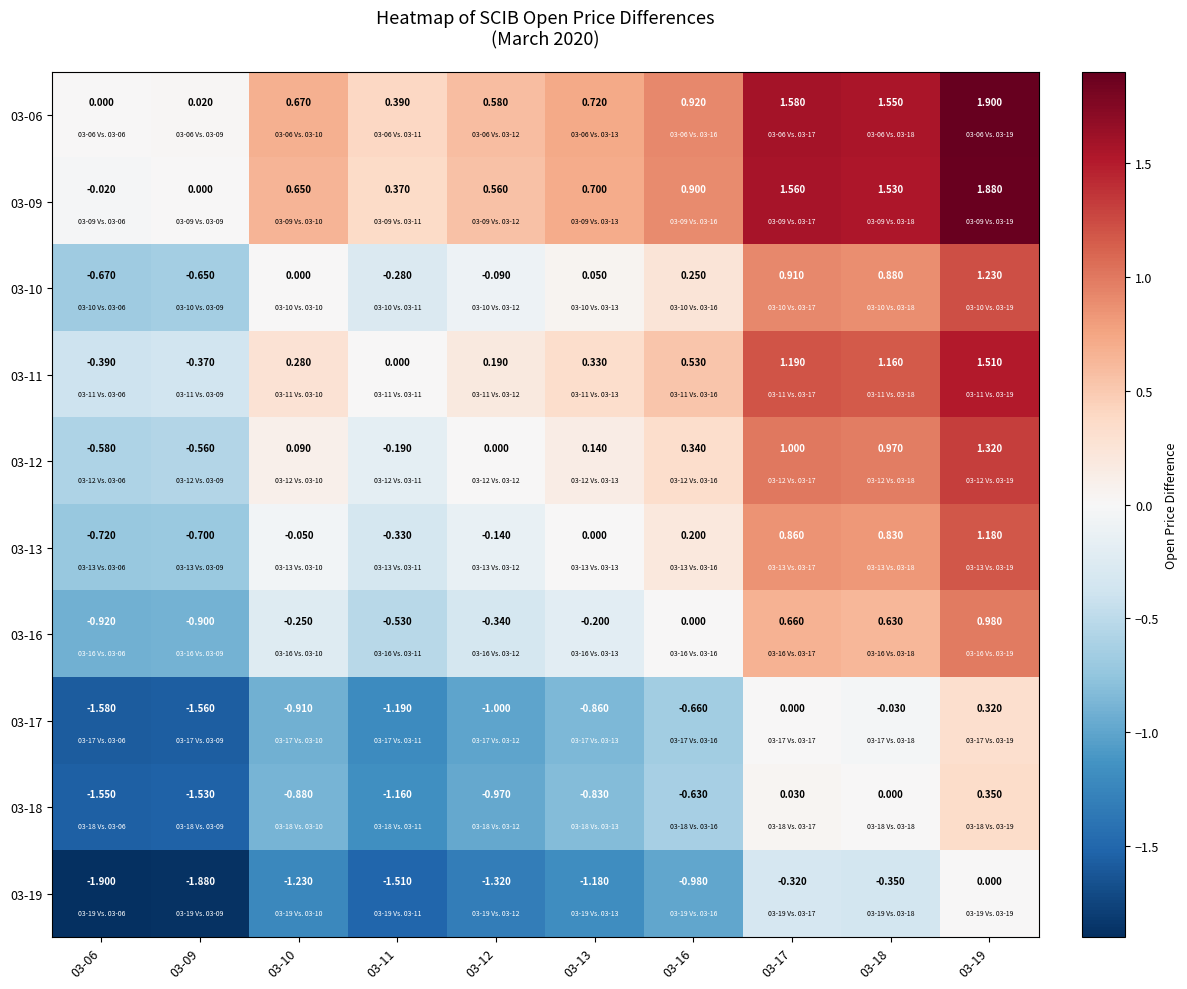

Is the value of 03-06 at 03-13 greater than the value of 03-19 at 03-17?

Yes